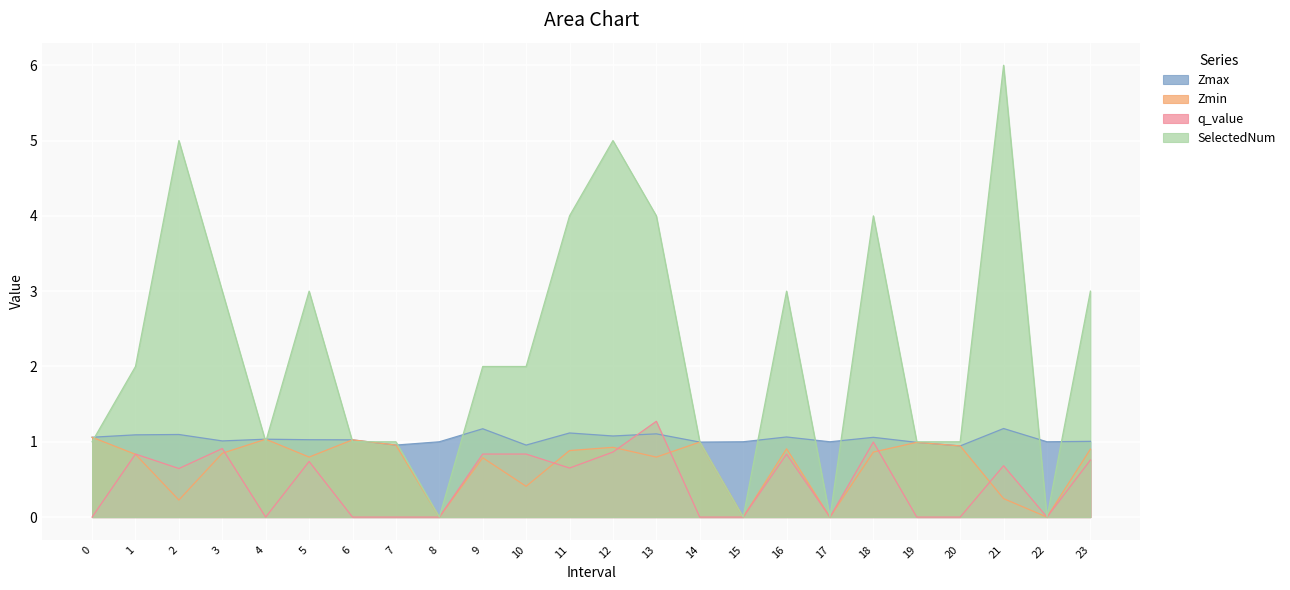

Where do SelectedNum and Zmin first cross each other?

0 and 1